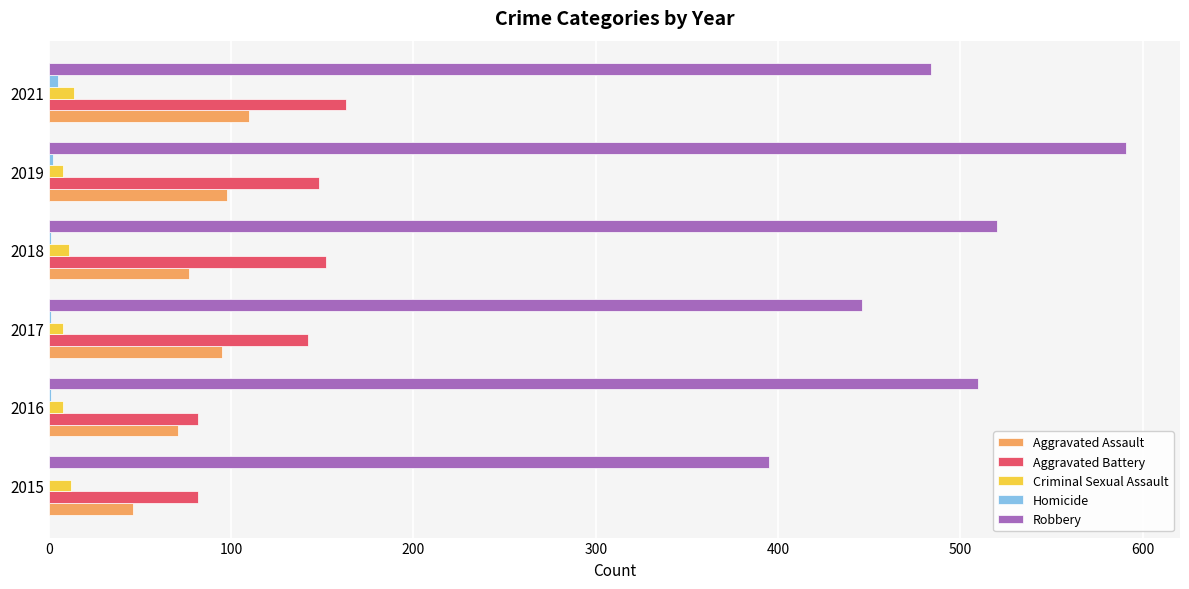

What is the greatest value displayed?

591